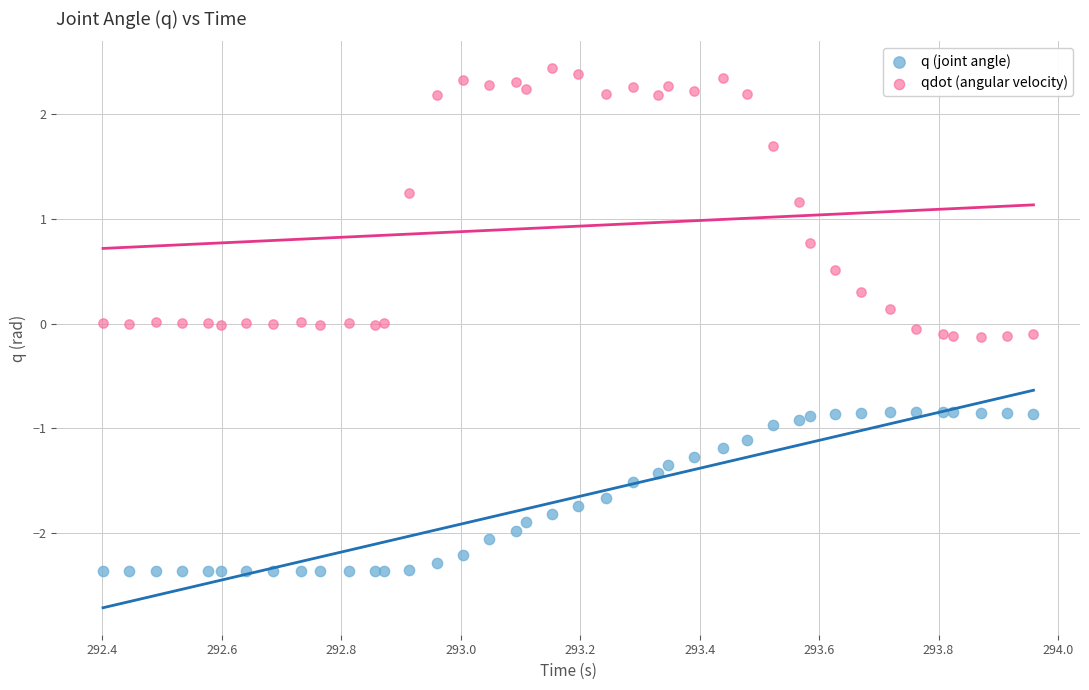

Which series has the largest Y range (max minus min)?

qdot (angular velocity)